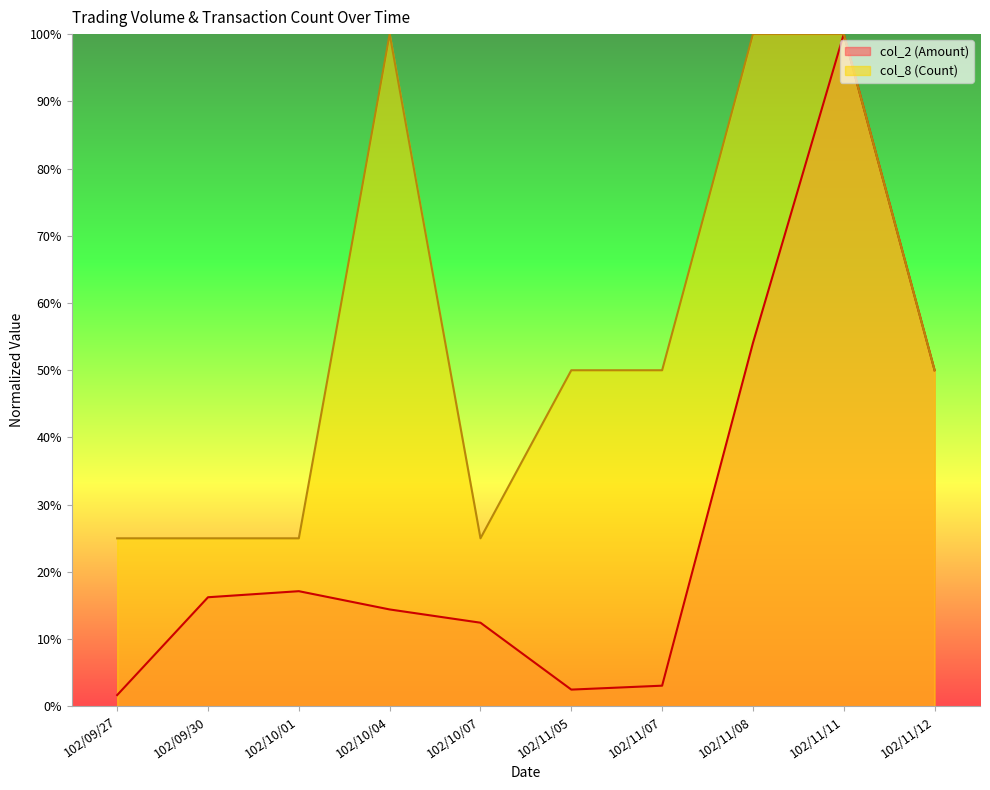

Is it true that col_8 (Count) equals 25.0 at 102/09/27?

True